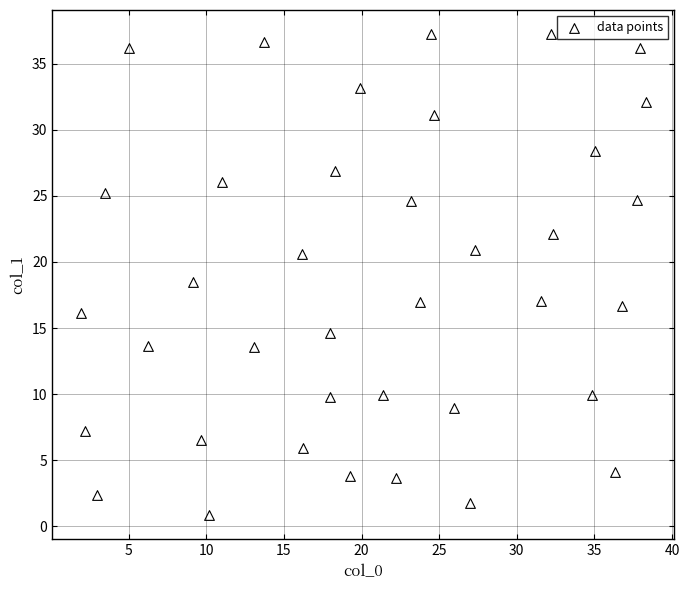

What is the range of X values (max minus min)?

36.4